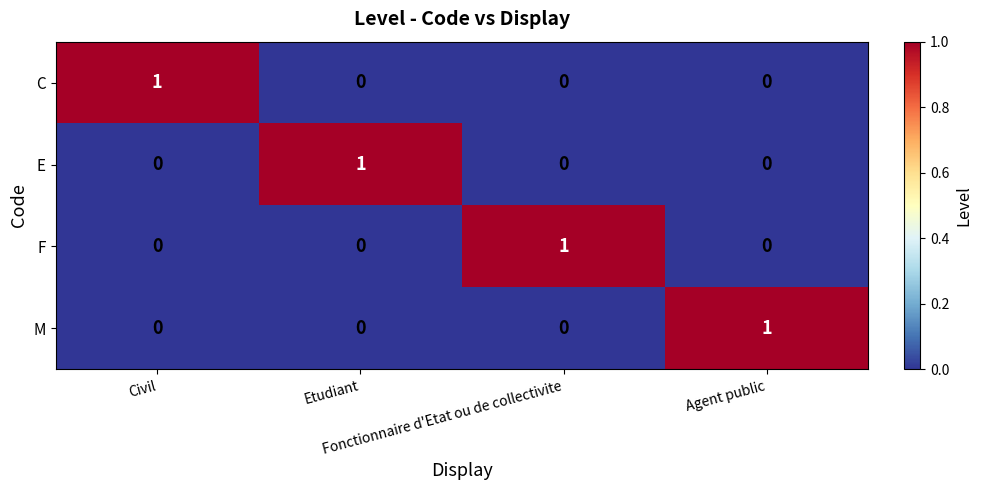

At how many categories does at least one series exceed 0?

4